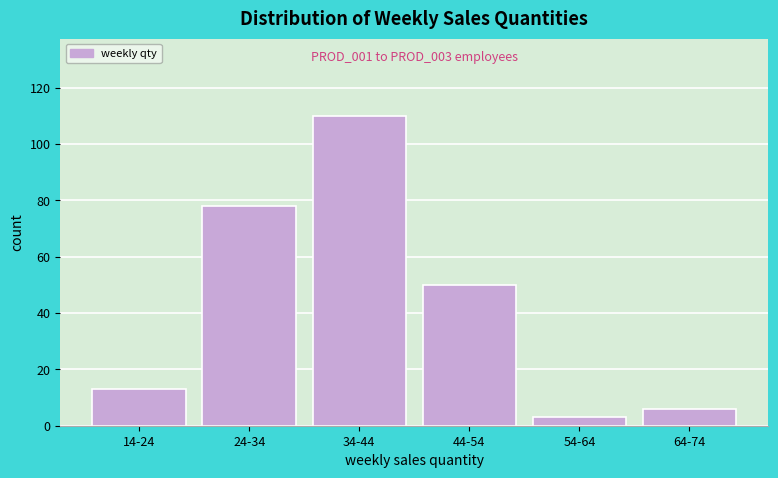

Reading left to right, what are all the values shown in this chart?

14-24=13	24-34=78	34-44=110	44-54=50	54-64=3	64-74=6